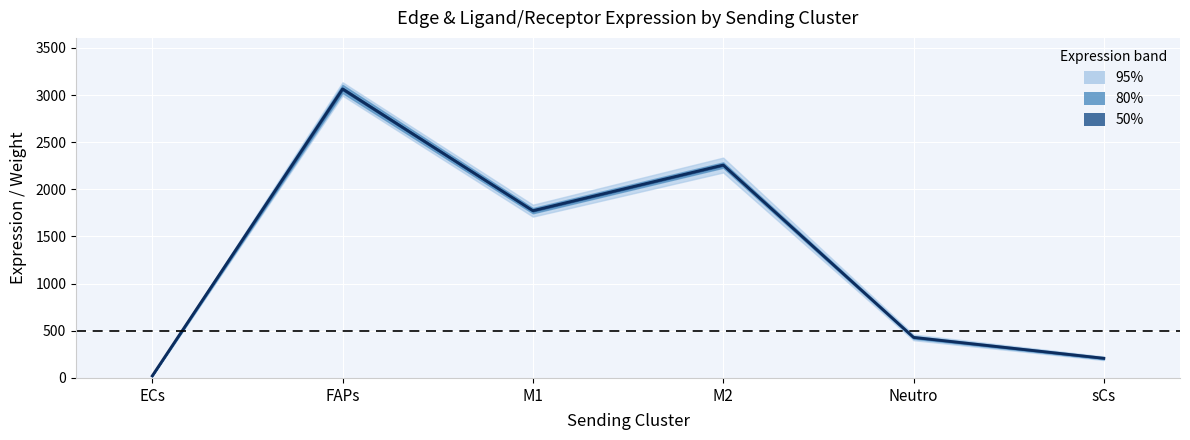

Which category has the lowest value across all series?

ECs